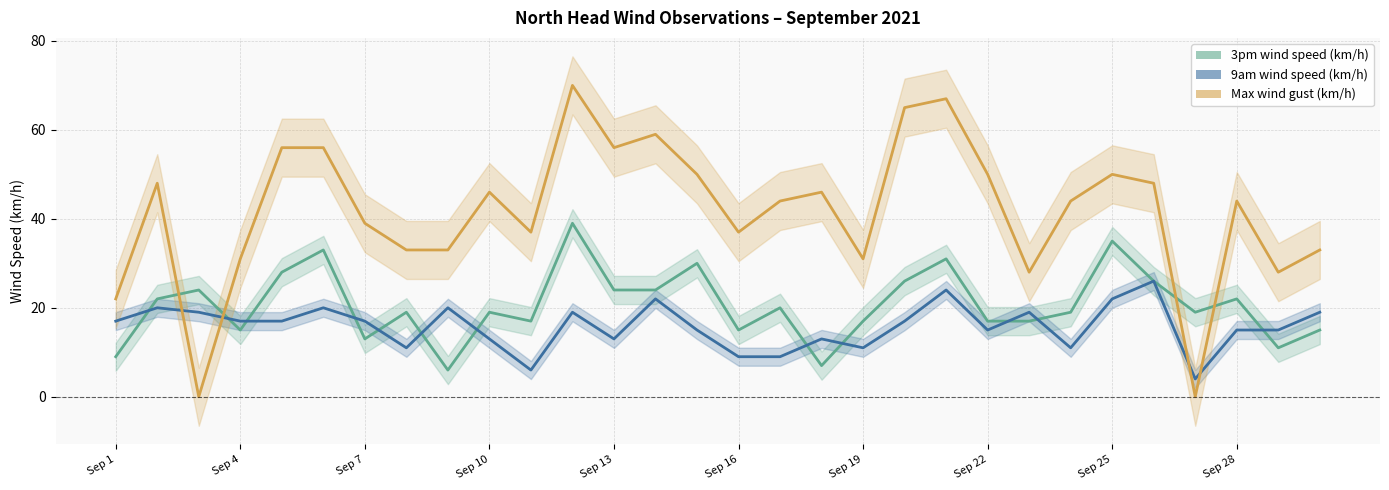

Is it true that 9am wind speed (km/h) equals 4 at Sep 10?

False